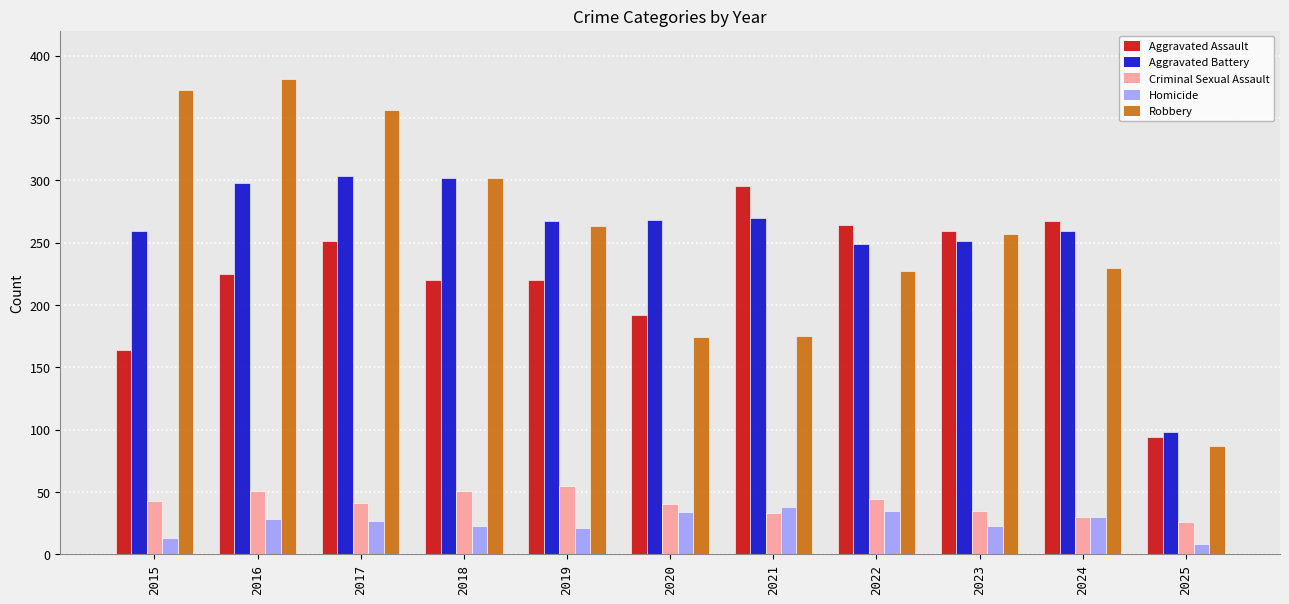

Is the value of Aggravated Assault at 2017 greater than the value of Homicide at 2022?

Yes